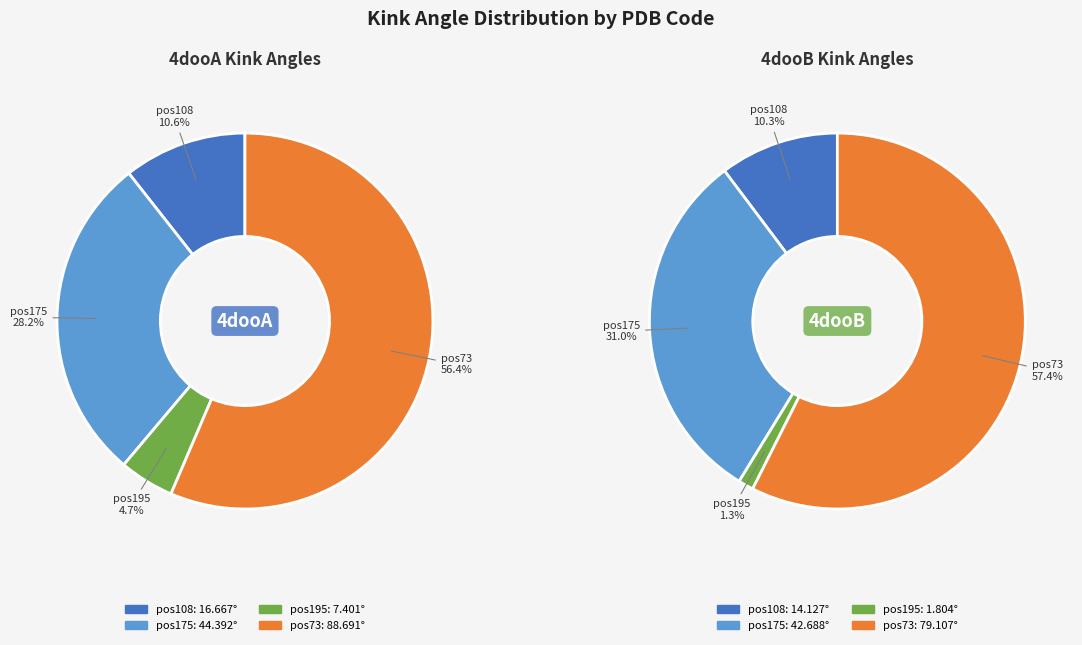

Count the number of slices in the pie.

8